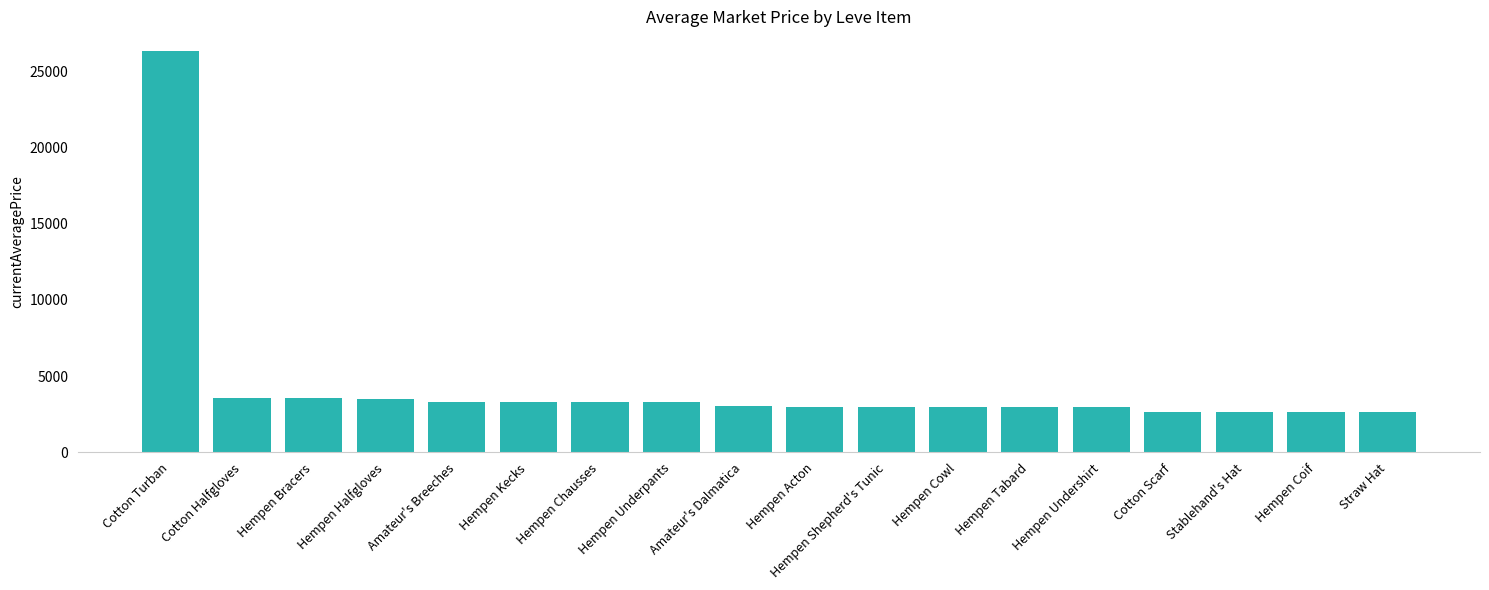

At which label does the data first exceed 3015?

Cotton Turban